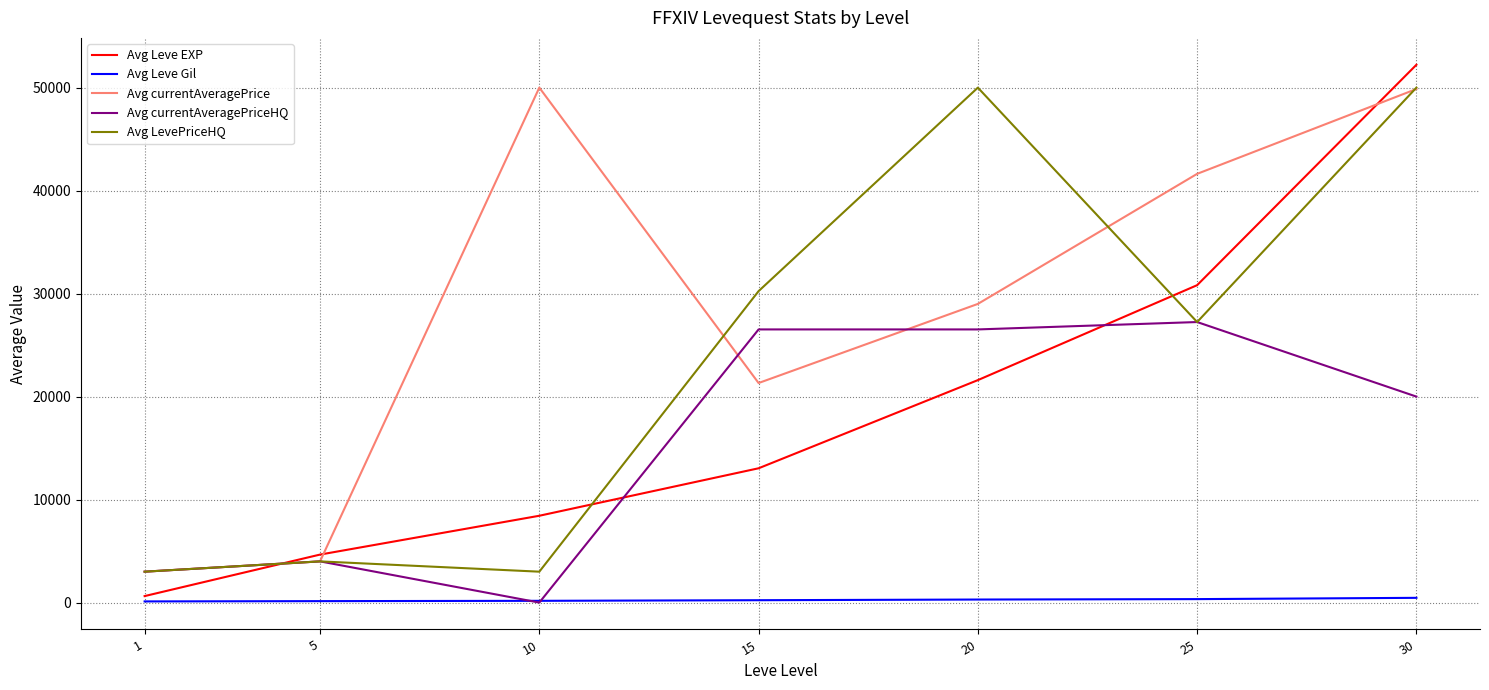

Rank the series at 15 from highest to lowest value.

Avg LevePriceHQ, Avg currentAveragePriceHQ, Avg currentAveragePrice, Avg Leve EXP, Avg Leve Gil